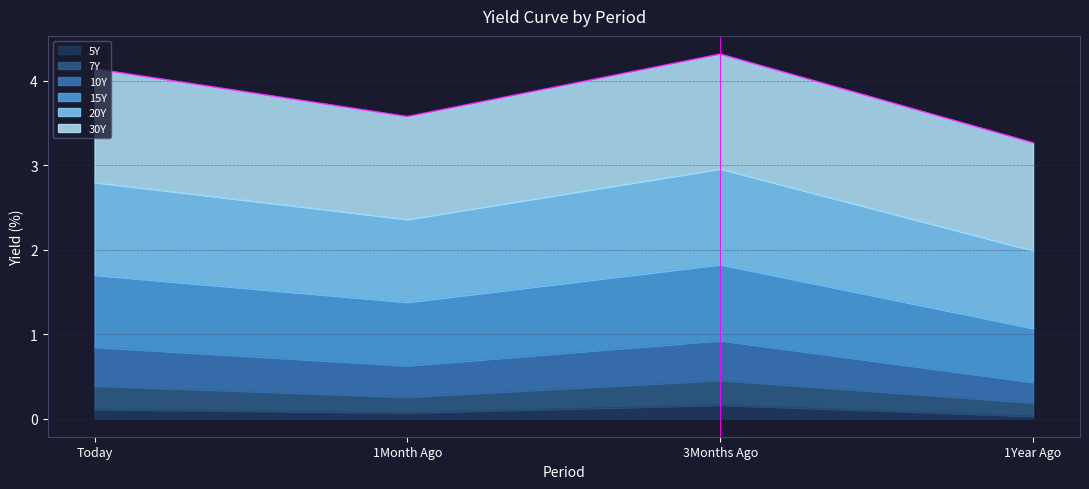

What is the difference between the 5Y values at Today and 3Months Ago?

0.1